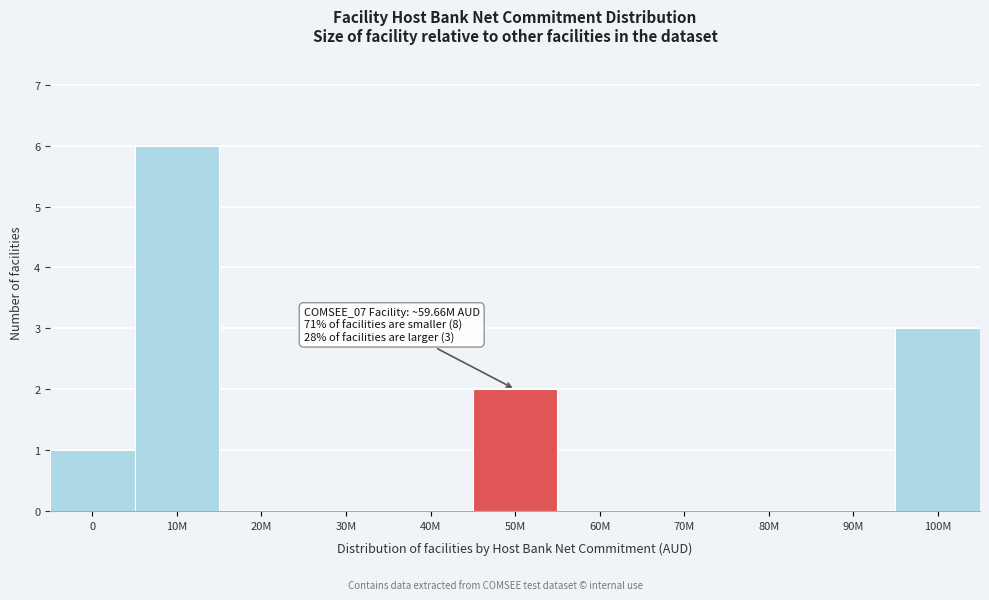

Reading left to right, list all the values displayed in this chart.

0=1	10M=6	20M=0	30M=0	40M=0	50M=2	60M=0	70M=0	80M=0	90M=0	100M=3